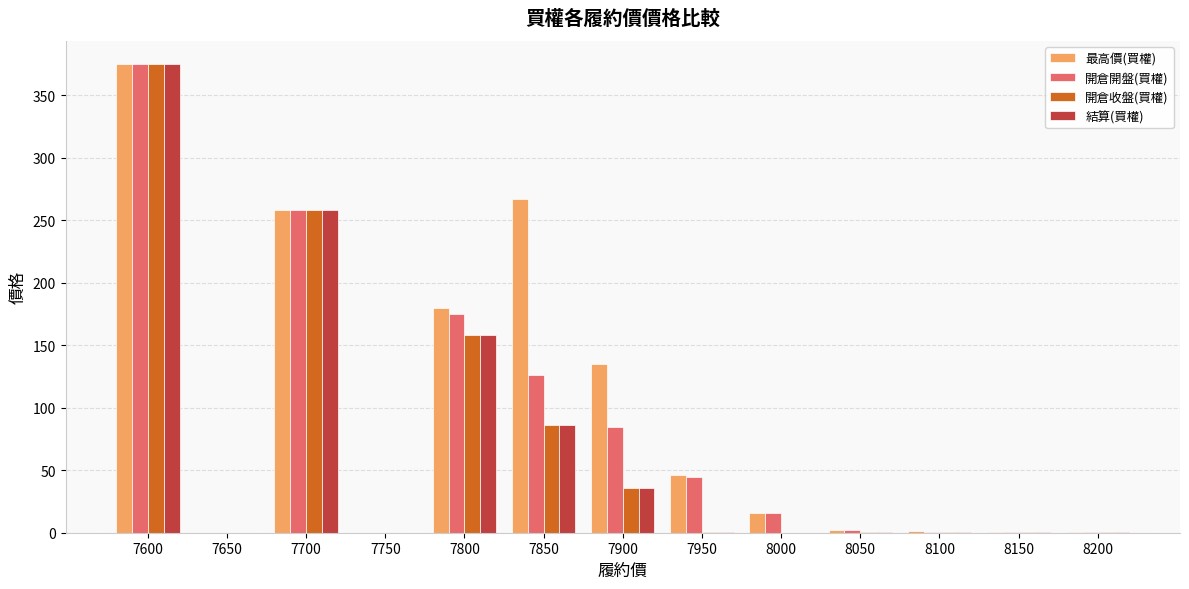

Which category has the highest value in the 結算(買權) series?

7600